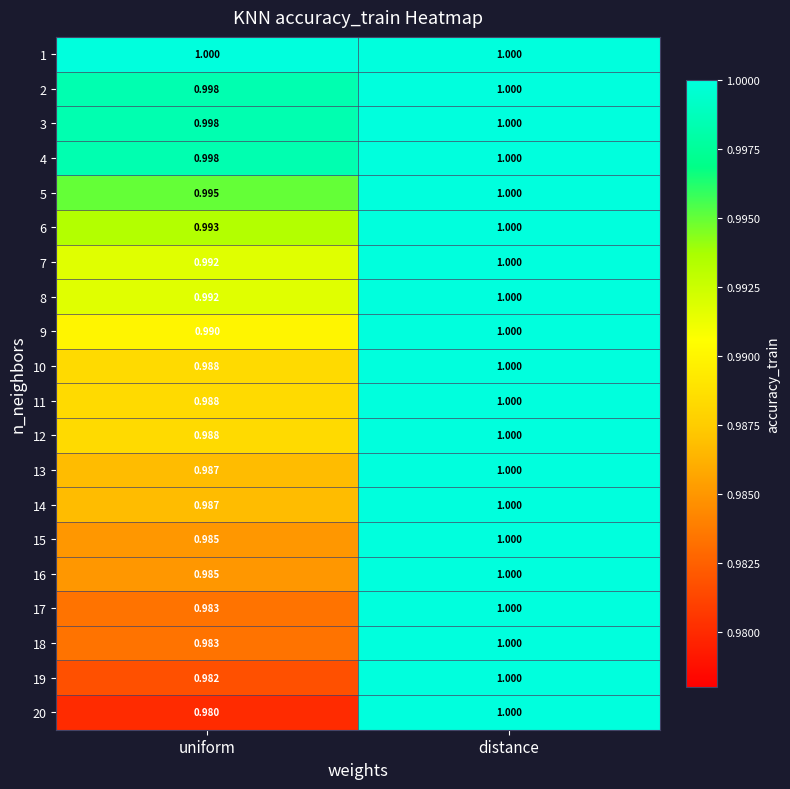

At which label does 2 reach its peak?

distance